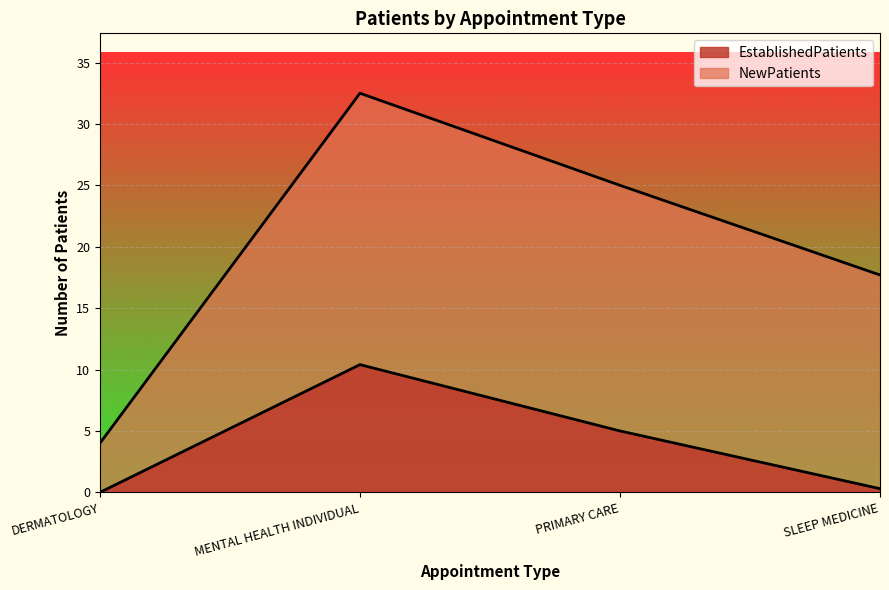

Which series has the widest spread of values?

NewPatients